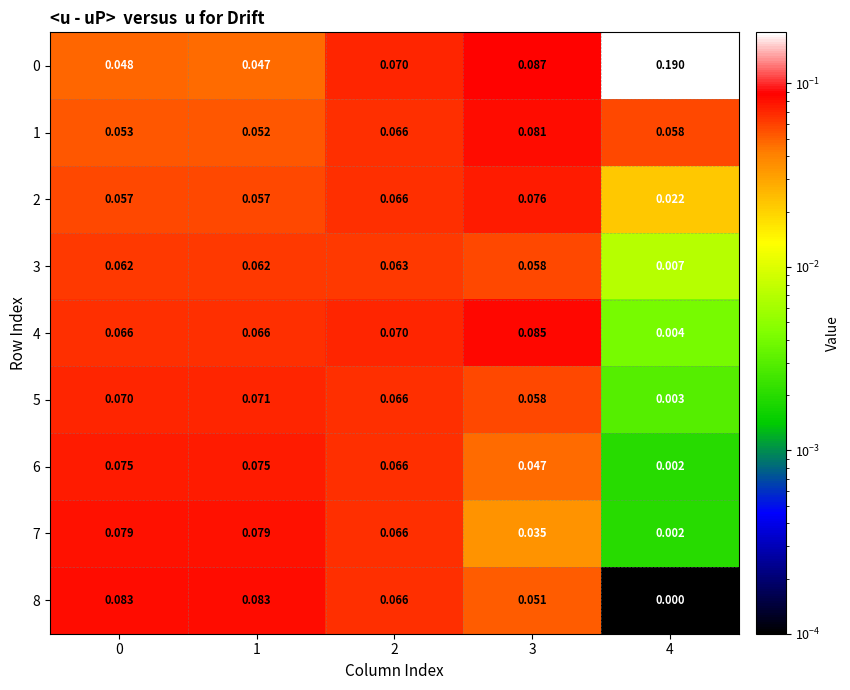

How many categories are shown in the chart?

5